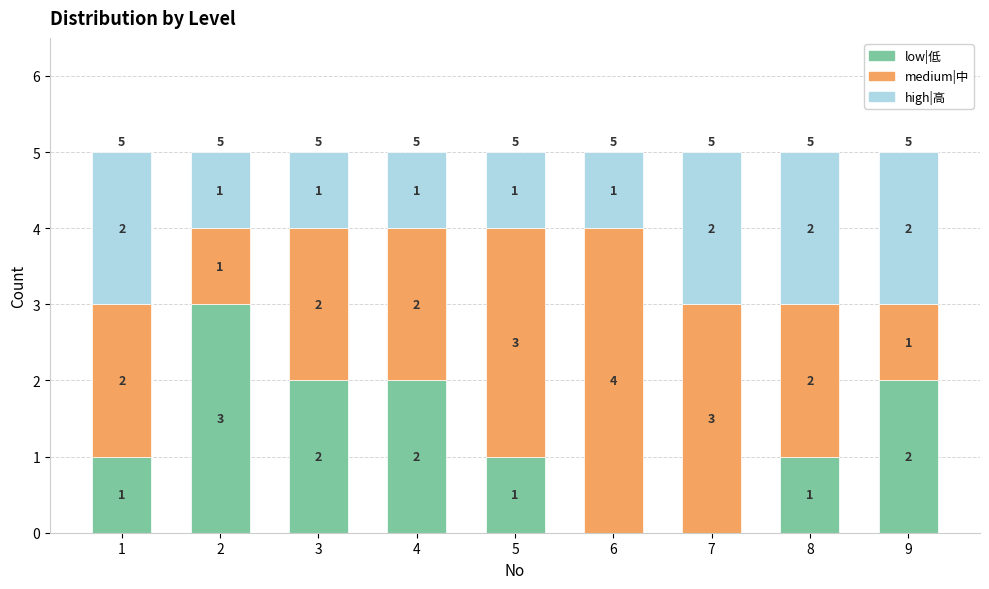

Reading right to left, what are the values for low|低?

9=2	8=1	7=0	6=0	5=1	4=2	3=2	2=3	1=1